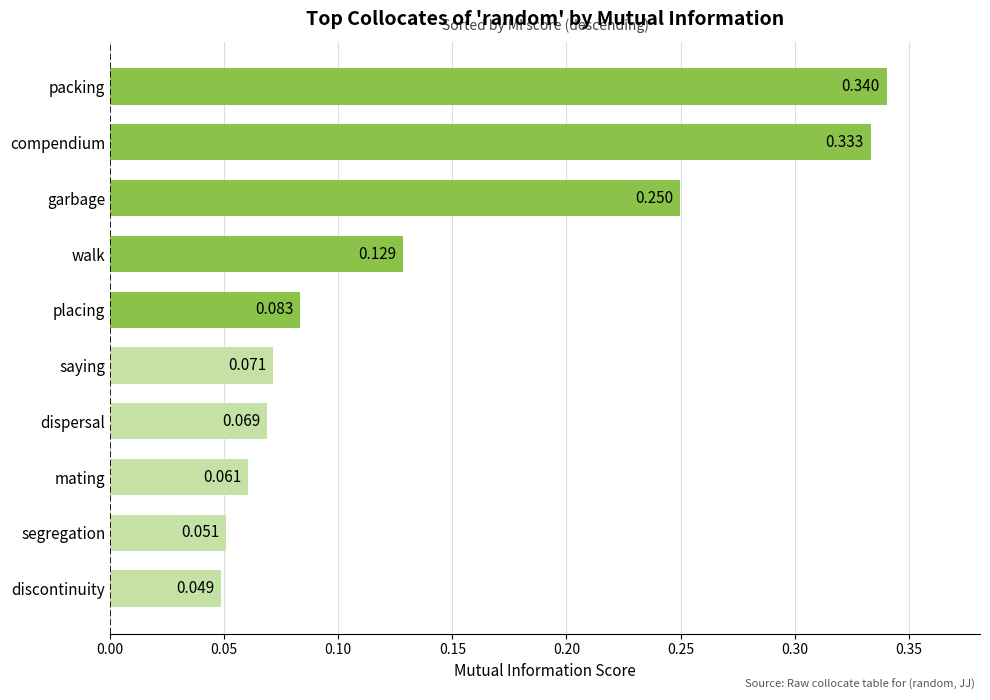

Which label corresponds to the largest value in the chart?

packing